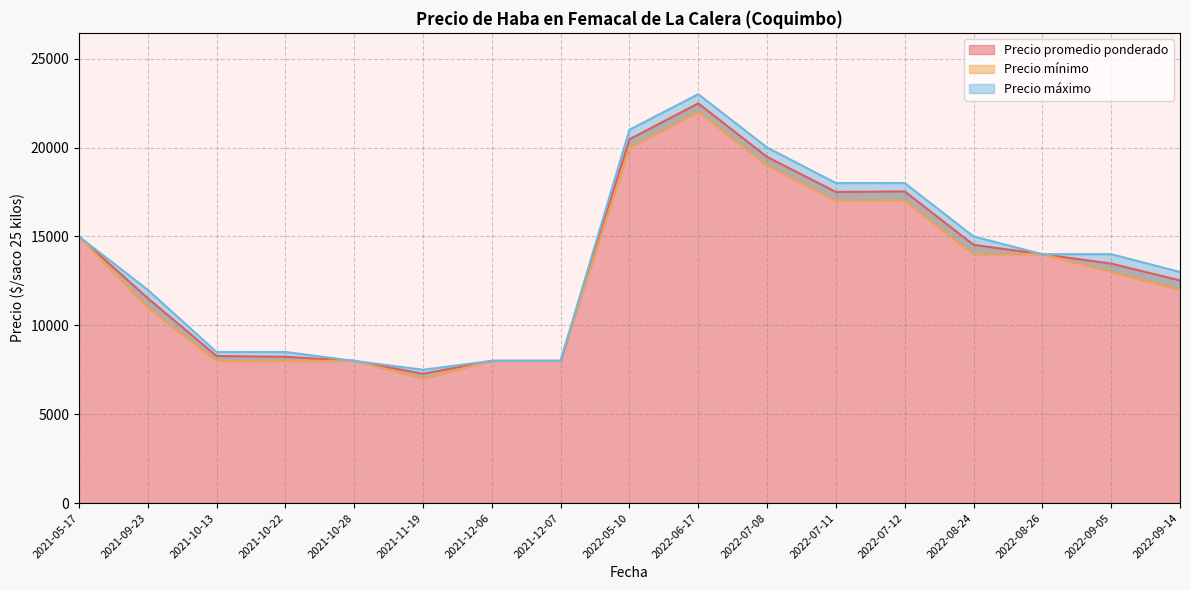

What is the average value of the Precio promedio ponderado series?

13310